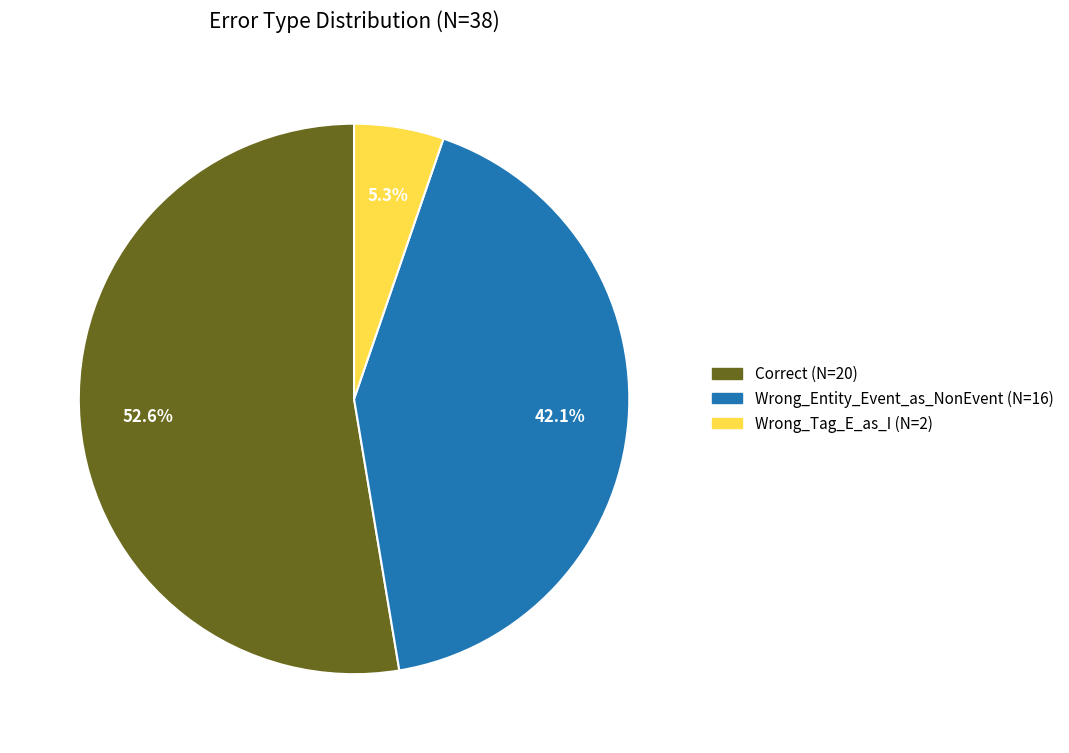

How many slices are in this pie chart?

3